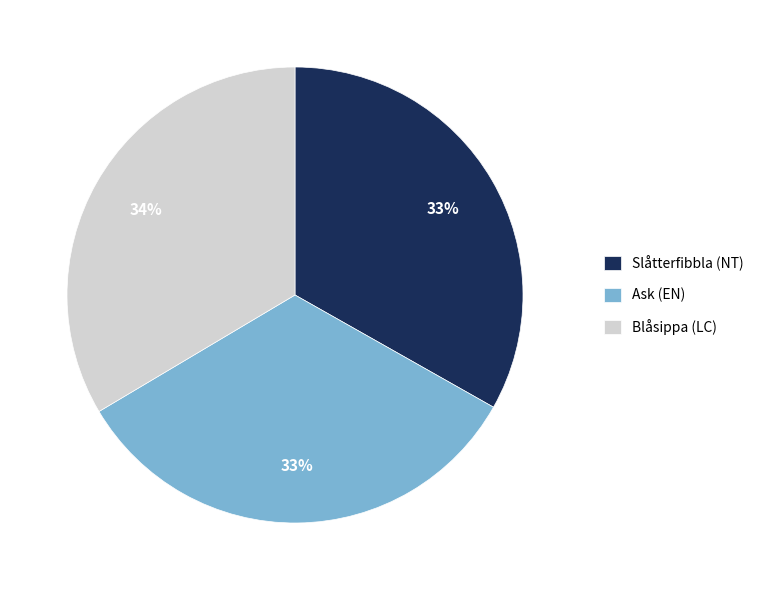

To the nearest percent, what is the average slice percentage?

33%